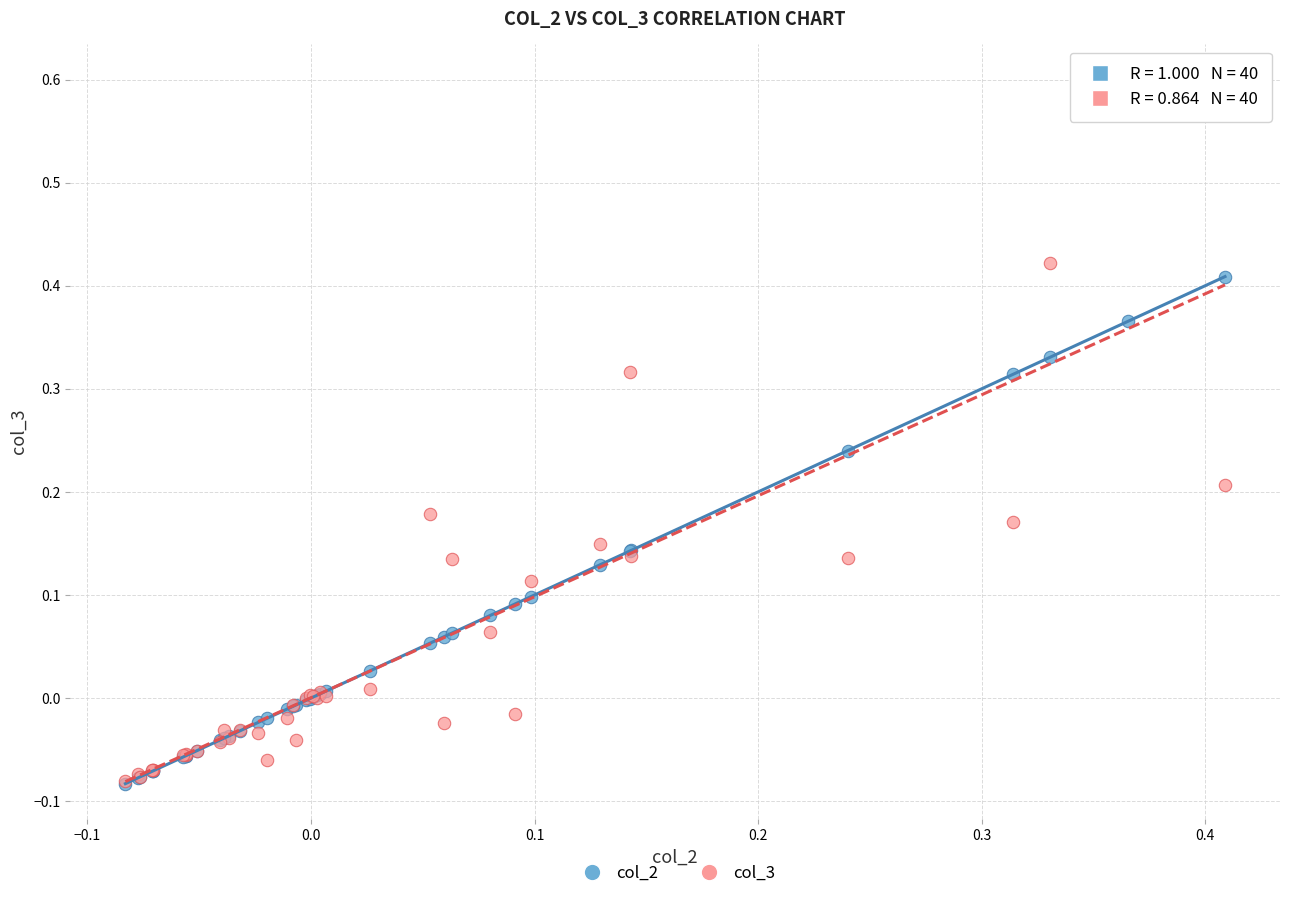

Which series has the widest spread of Y values?

col_3